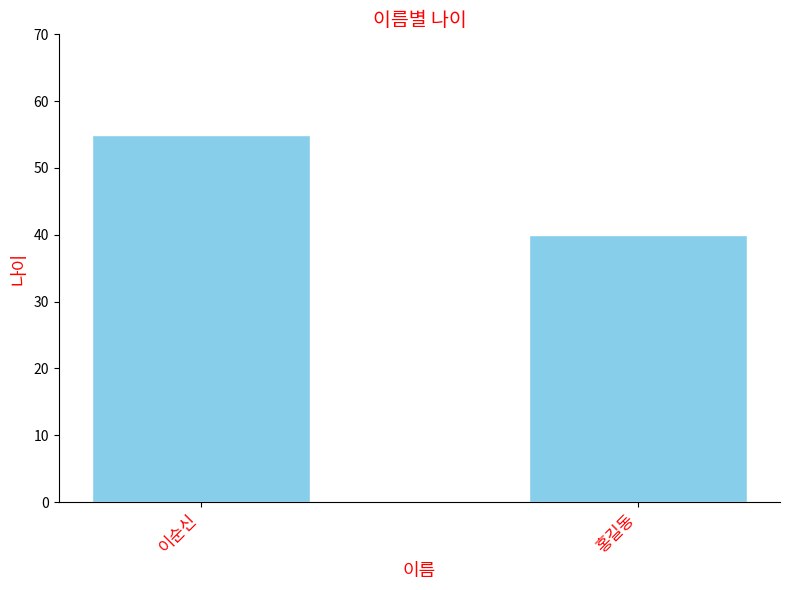

Is it true that the value at 이순신 is 55?

True